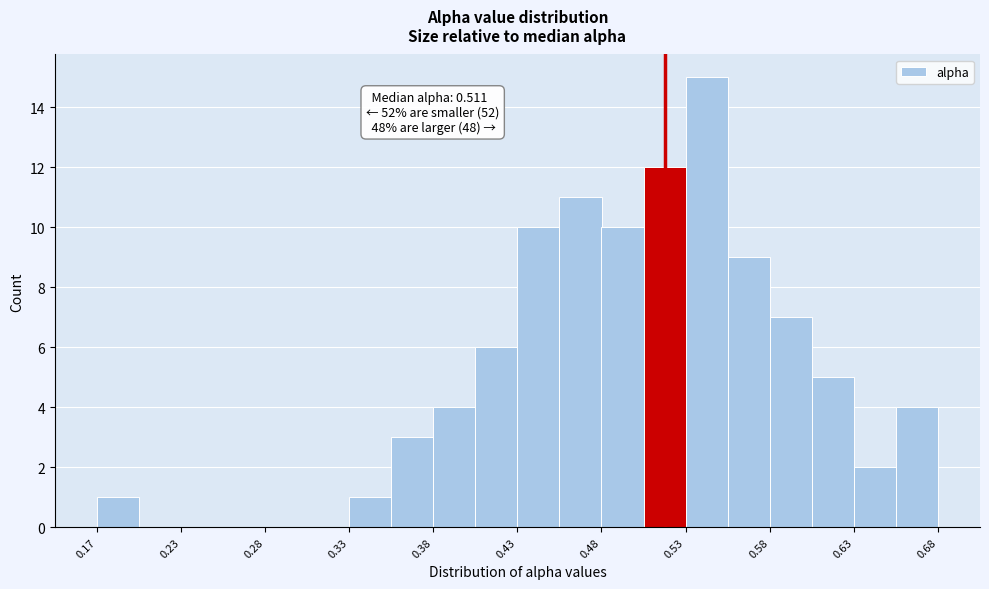

Around what value on the x-axis is the tallest bar? Give the approximate position of its centre, as read against the axis.

0.54